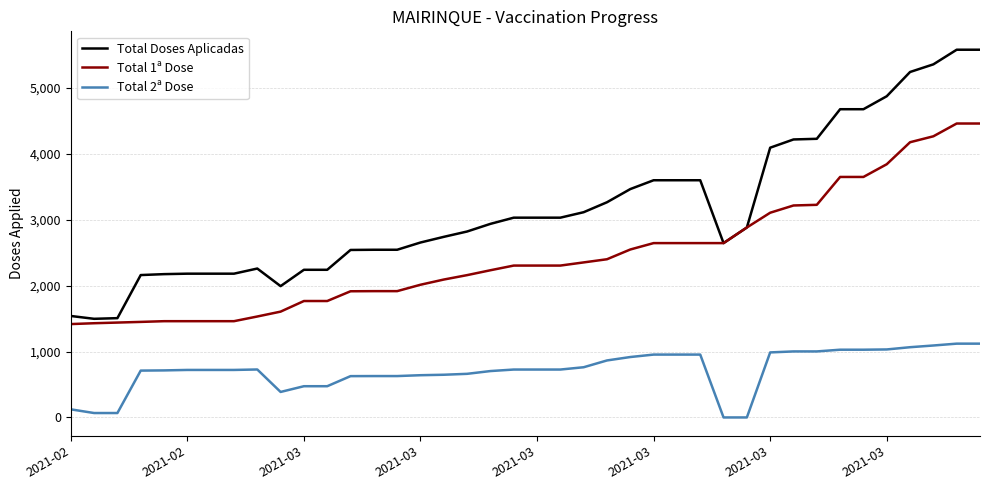

Rank the series by their maximum value, from highest to lowest.

Total Doses Aplicadas, Total 1ª Dose, Total 2ª Dose